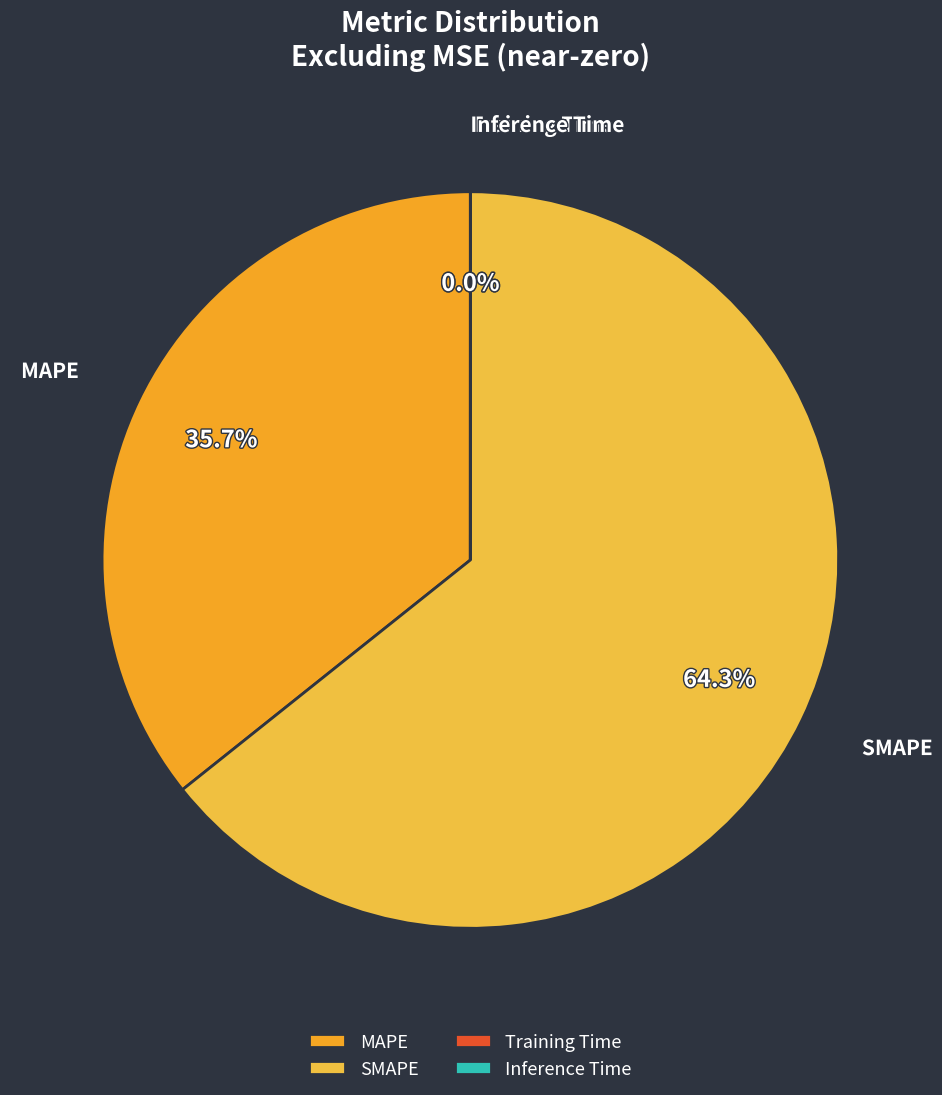

What is the ratio of the value at MAPE to the value at SMAPE?

0.6